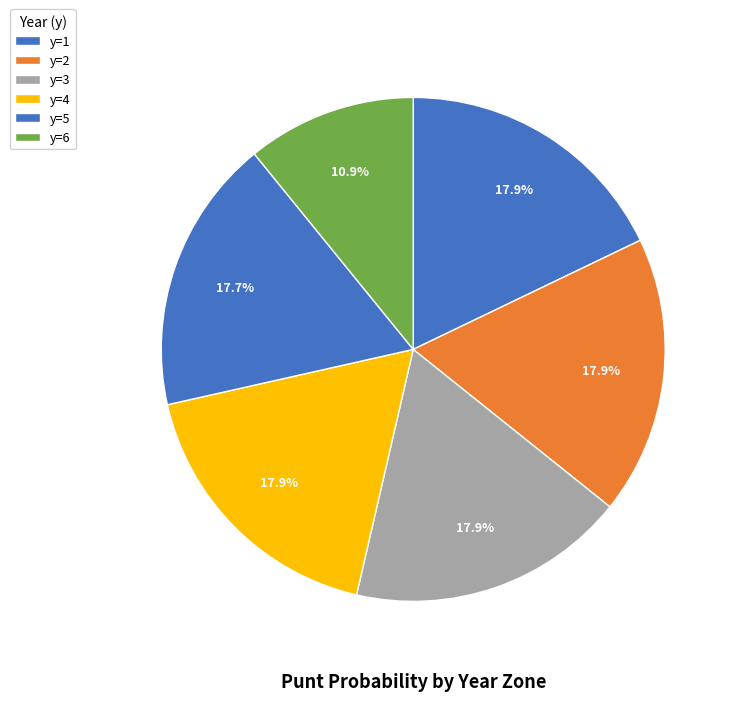

Is it true that y=5 is 26% of the pie?

False